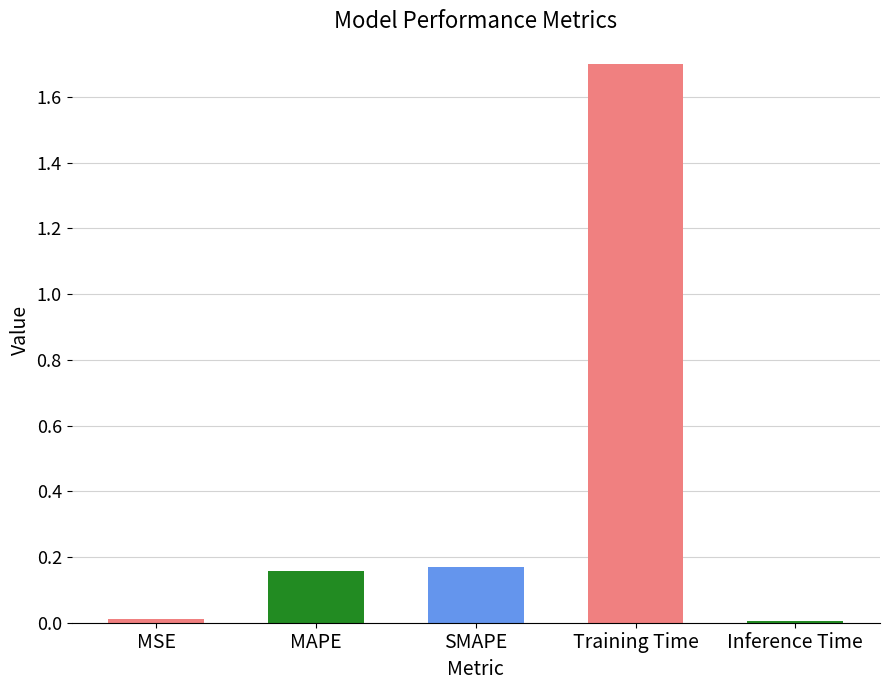

Between SMAPE and MSE, which is larger?

SMAPE